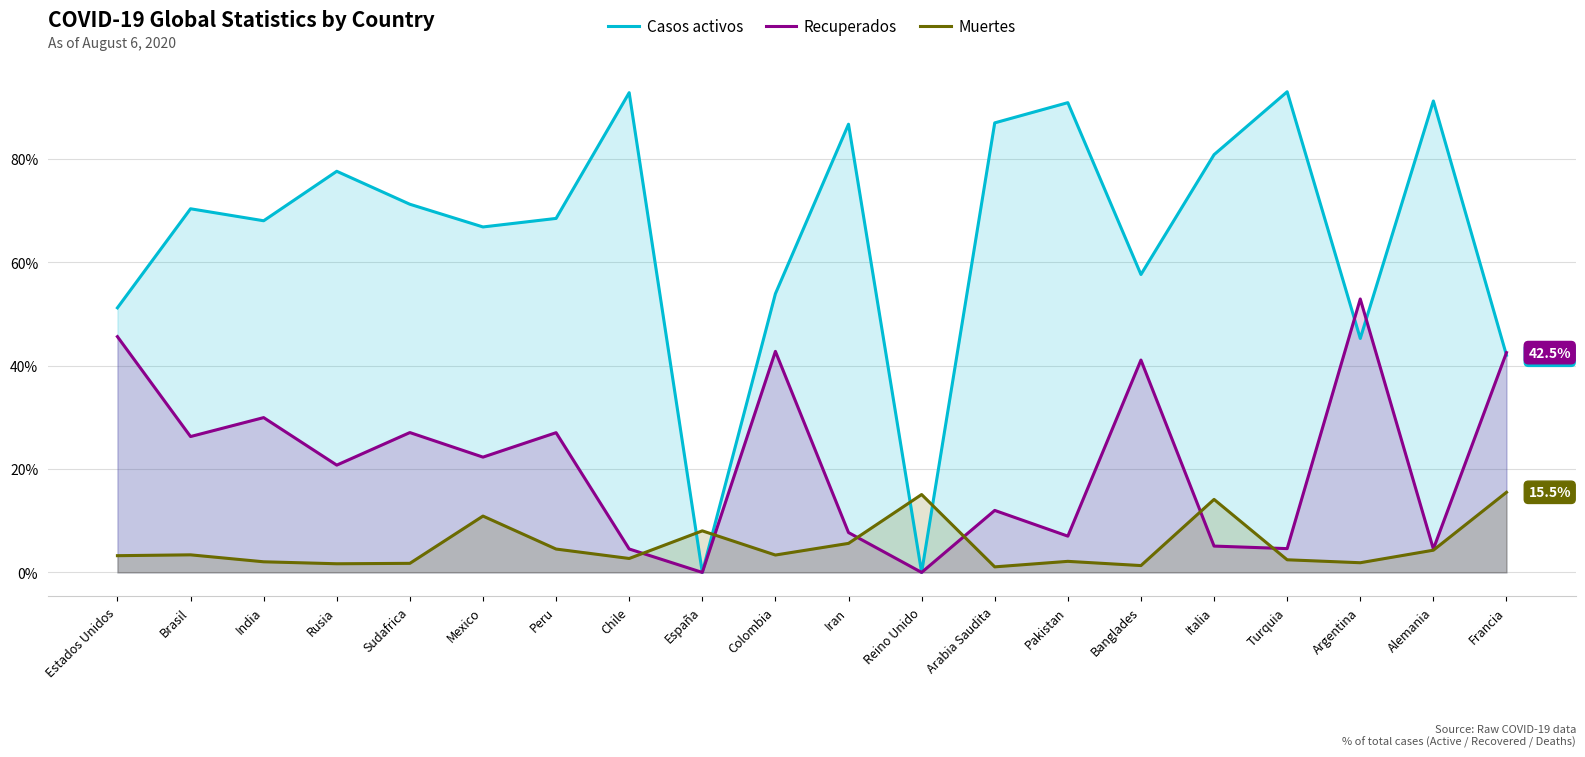

Between India and Reino Unido, which is larger?

India